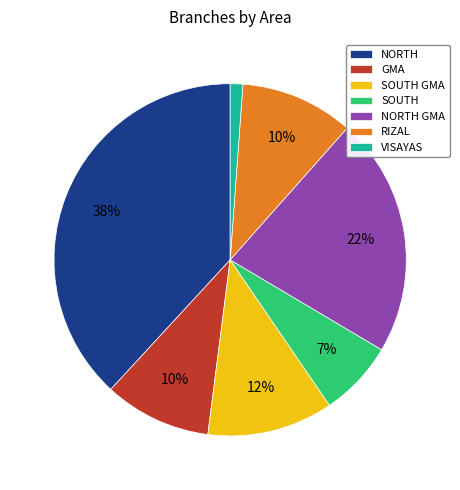

Does any single category account for the majority?

No